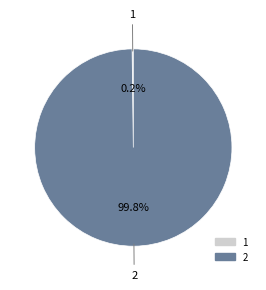

What portion of the pie excludes 2?

0.2%